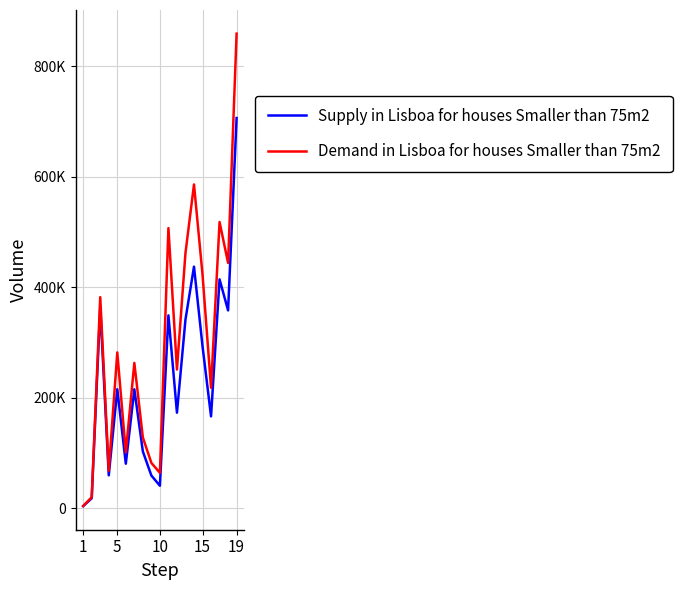

What are all the series names shown in the legend?

Supply in Lisboa for houses Smaller than 75m2, Demand in Lisboa for houses Smaller than 75m2